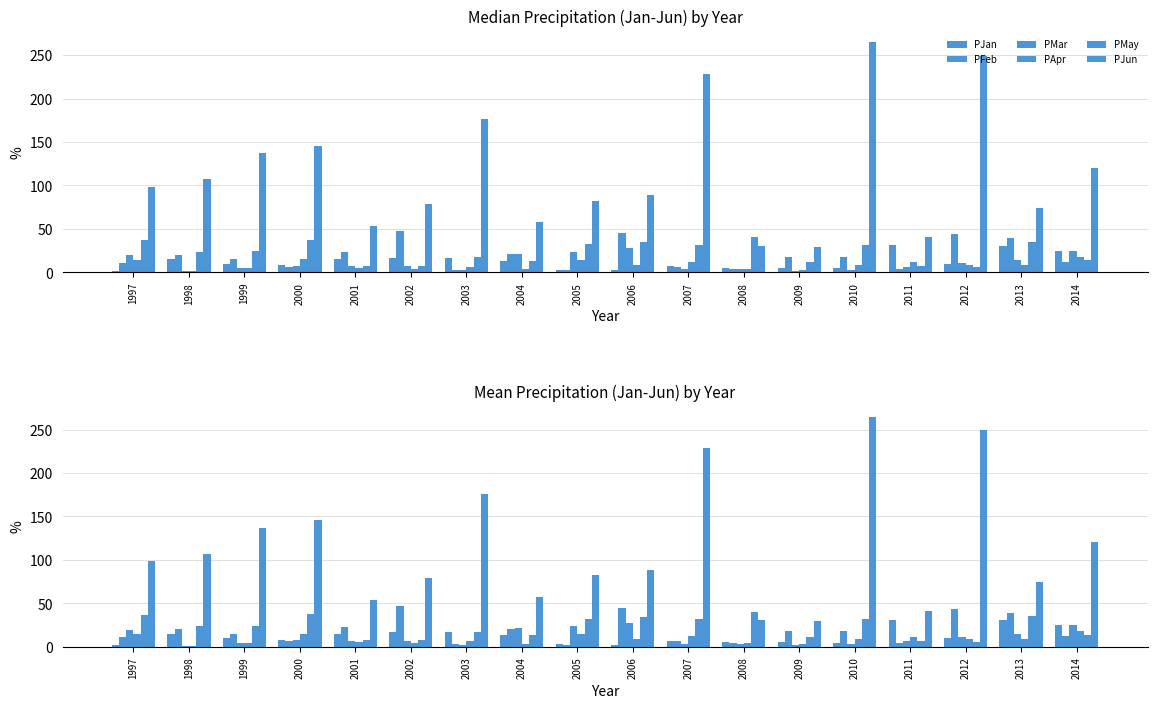

How many values in the PFeb series are below 17?

9